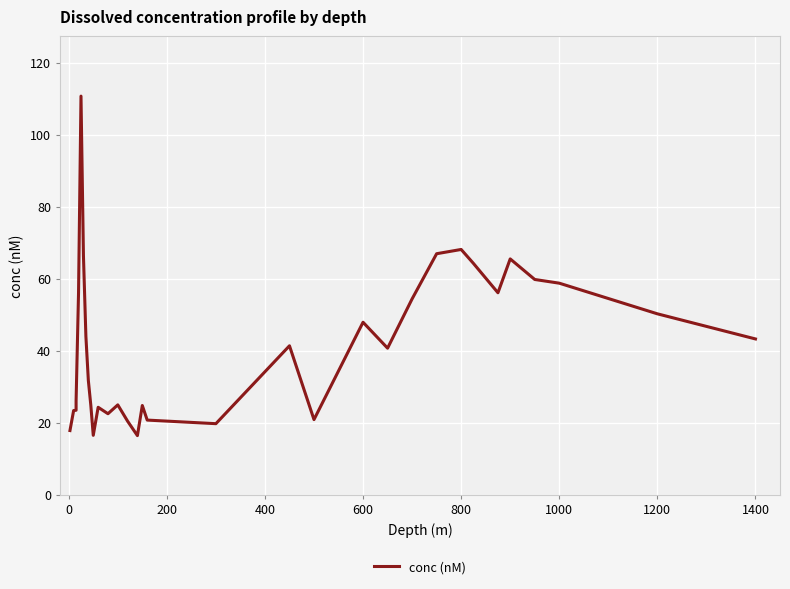

Count the number of categories in the chart.

33